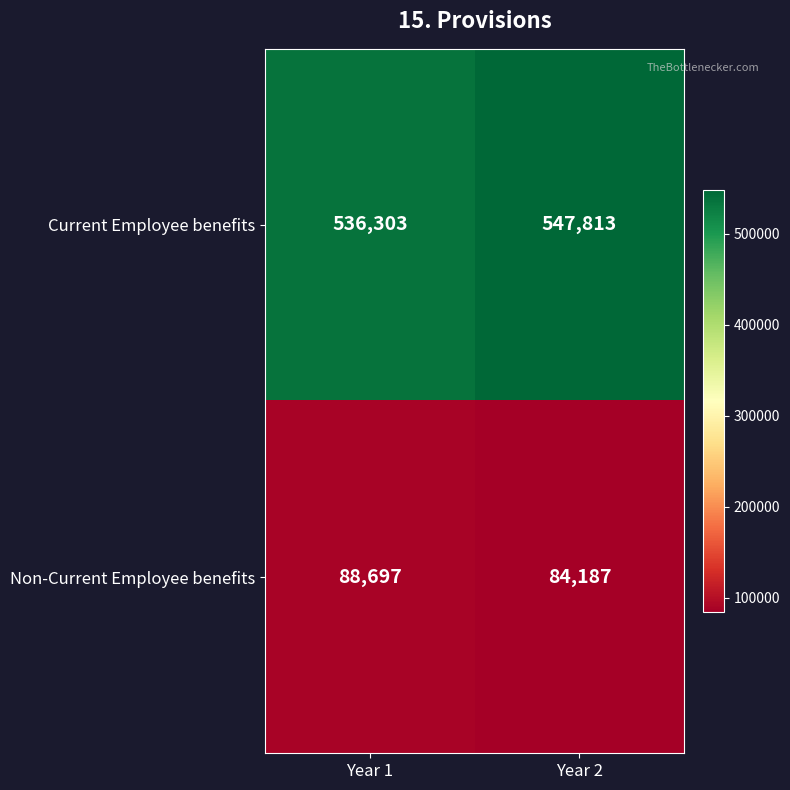

The Current Employee benefits series shows 976005 at Year 2. True or false?

False